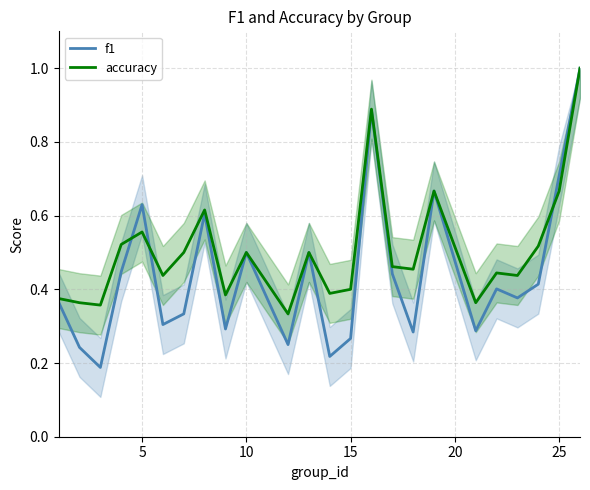

How many lines are shown in the chart?

2